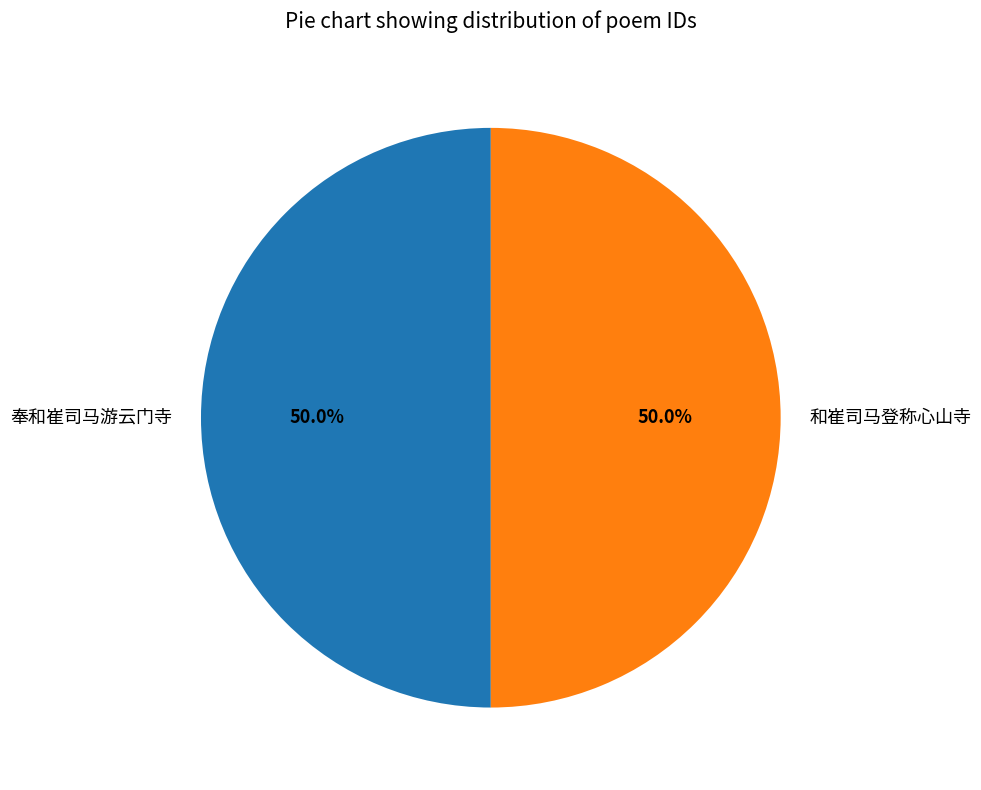

How many segments does this pie chart have?

2